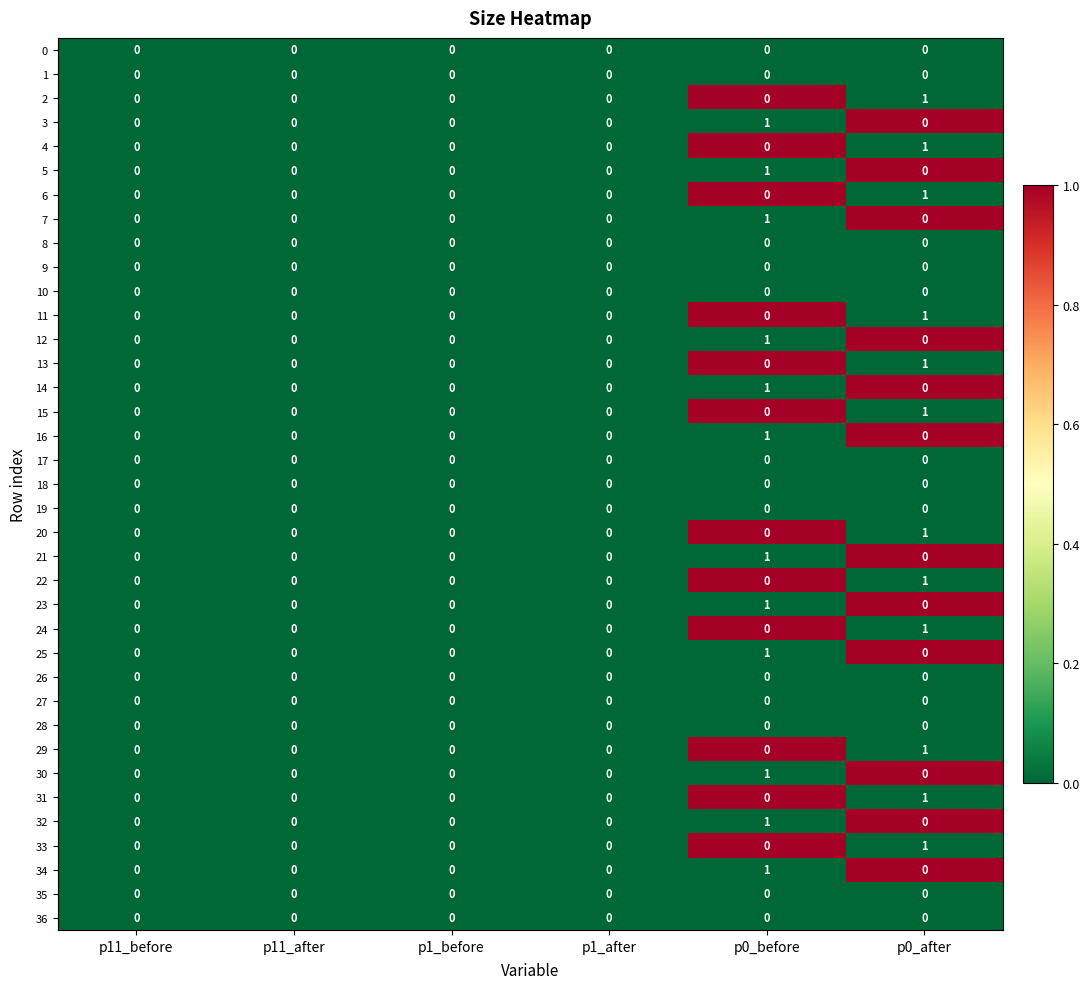

The 3 series shows 1 at p0_before. True or false?

True